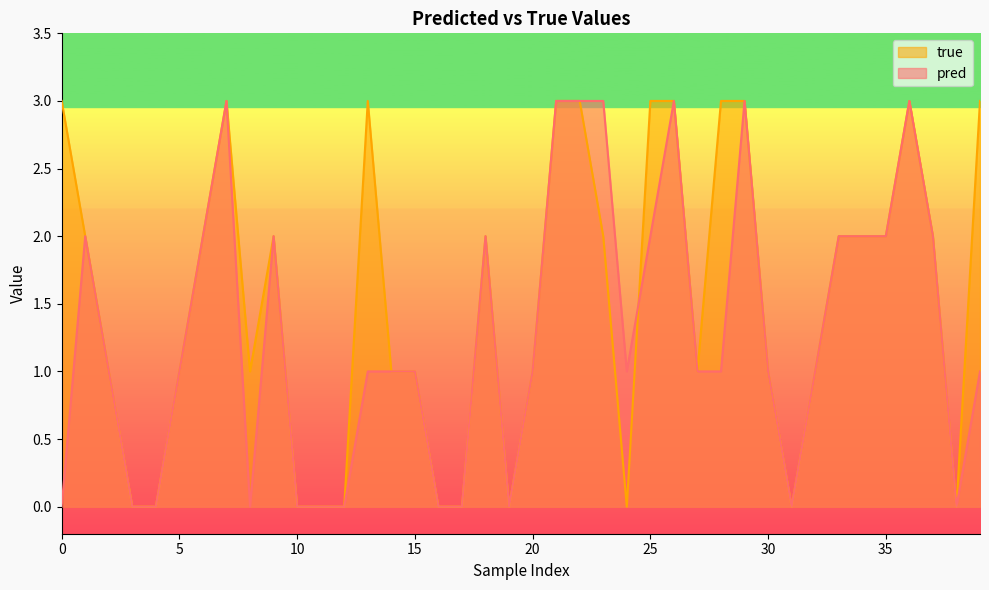

Is the value of true at 31 greater than the value of pred at 28?

No